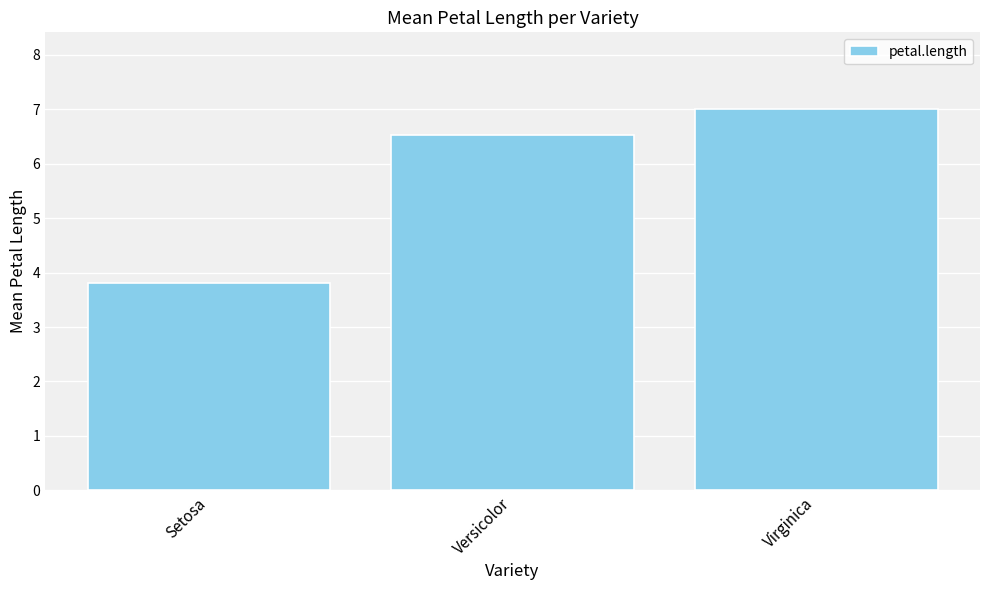

Approximately how many times larger is the value at Virginica compared to Setosa?

1.8